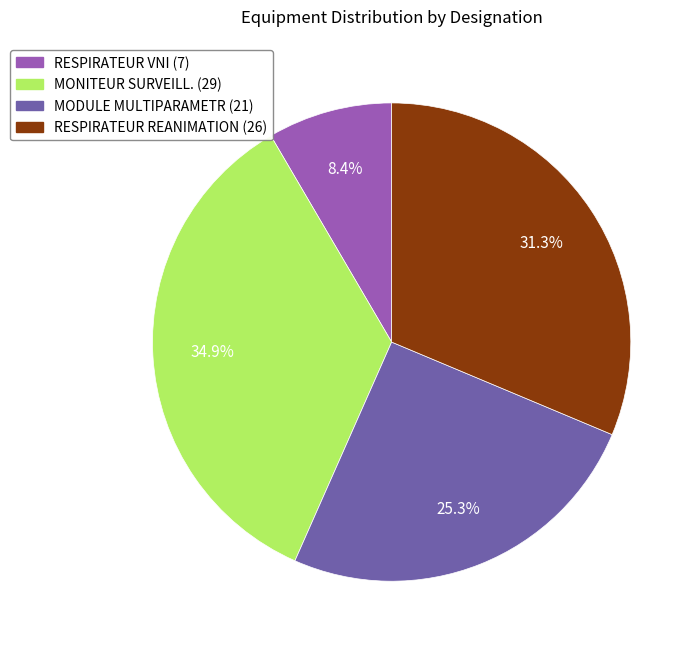

Does any single category account for the majority?

No